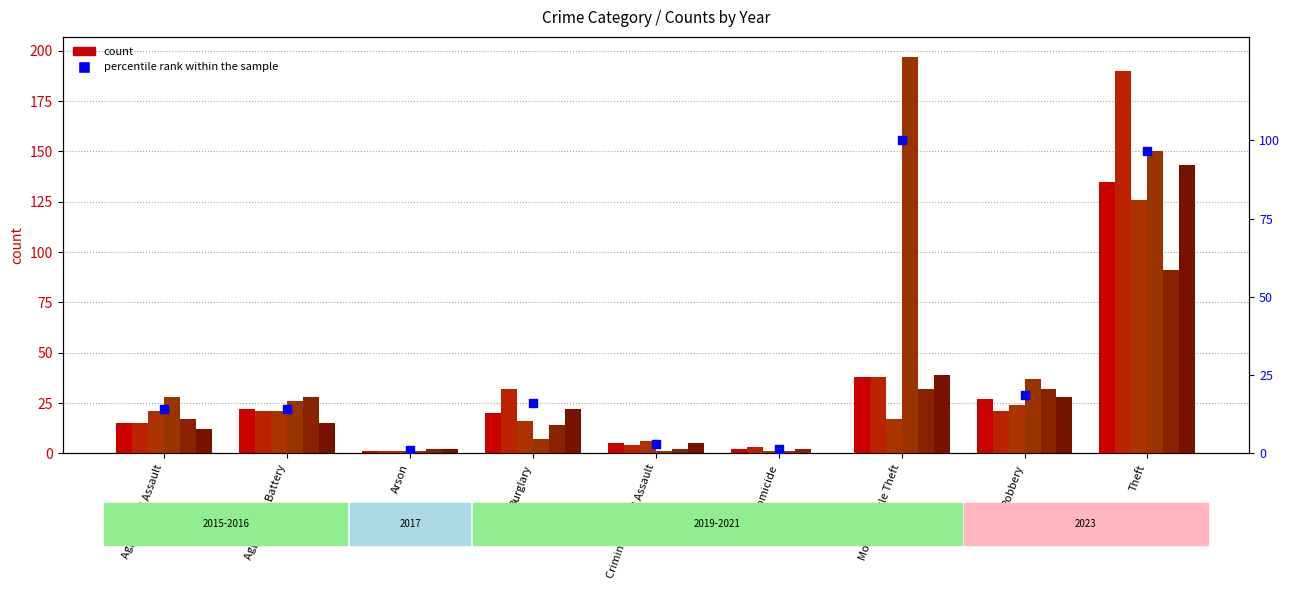

Which has a higher value, Theft or Criminal Sexual Assault?

Theft